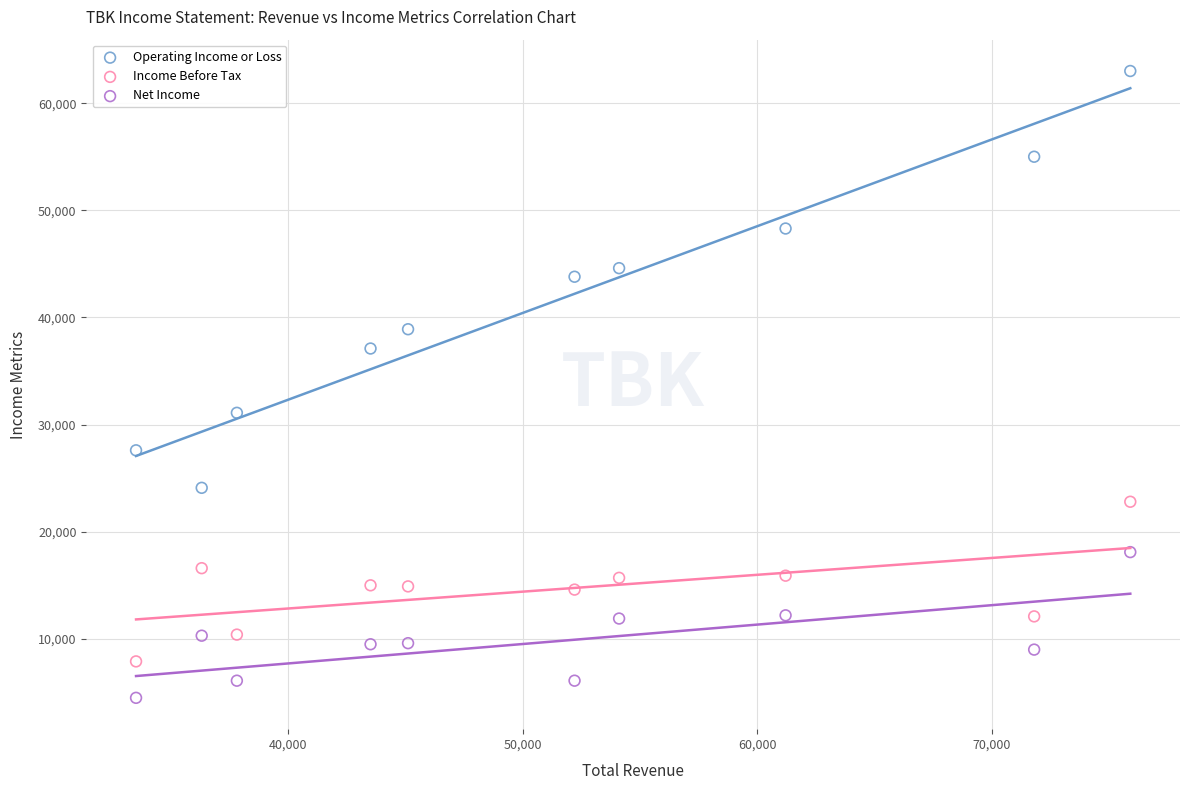

Across all data points, what is the range of X values (max minus min)?

42400